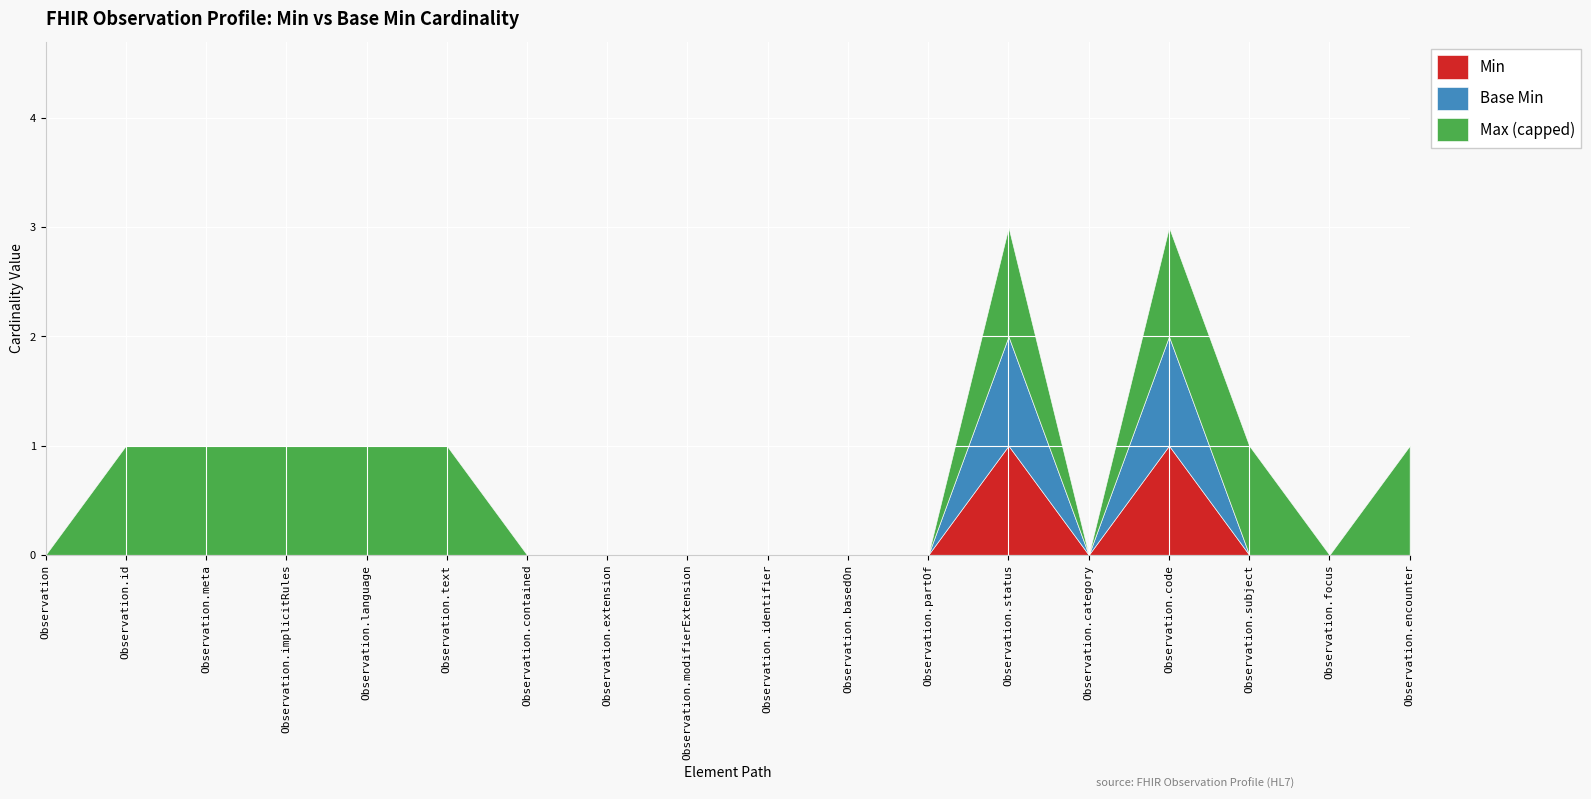

What is the label of the 4th point from the left?

Observation.implicitRules